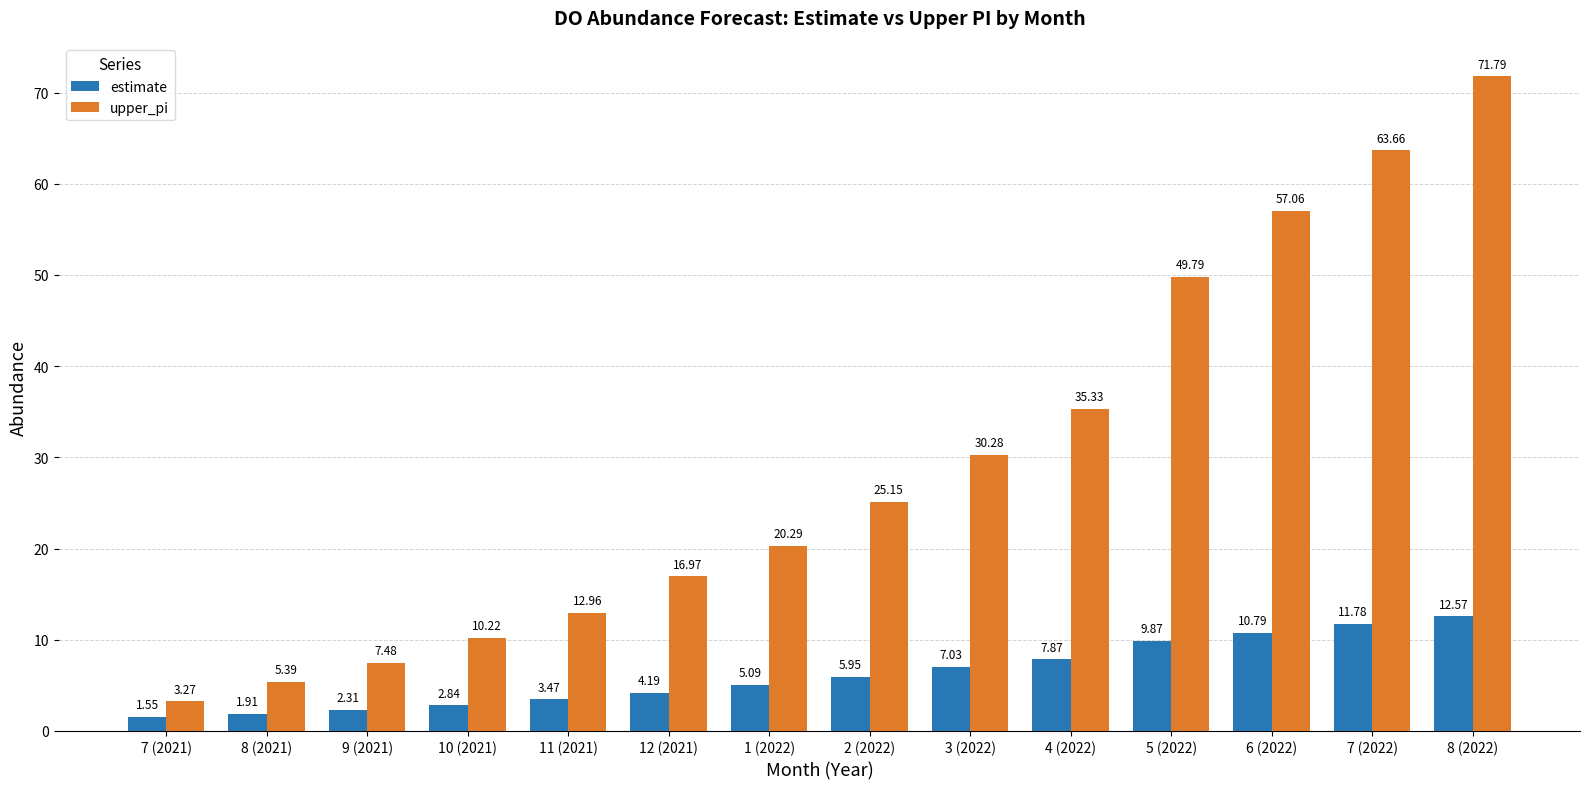

At which category is the sum across all series the highest?

8 (2022)